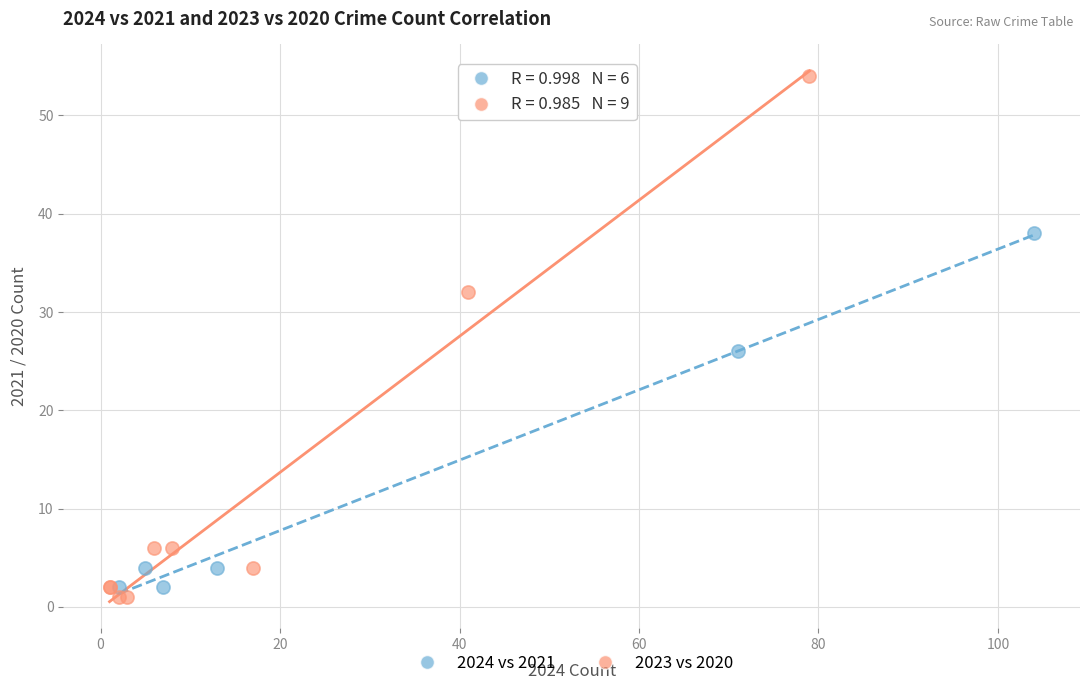

Which series contains the highest Y value?

2023 vs 2020